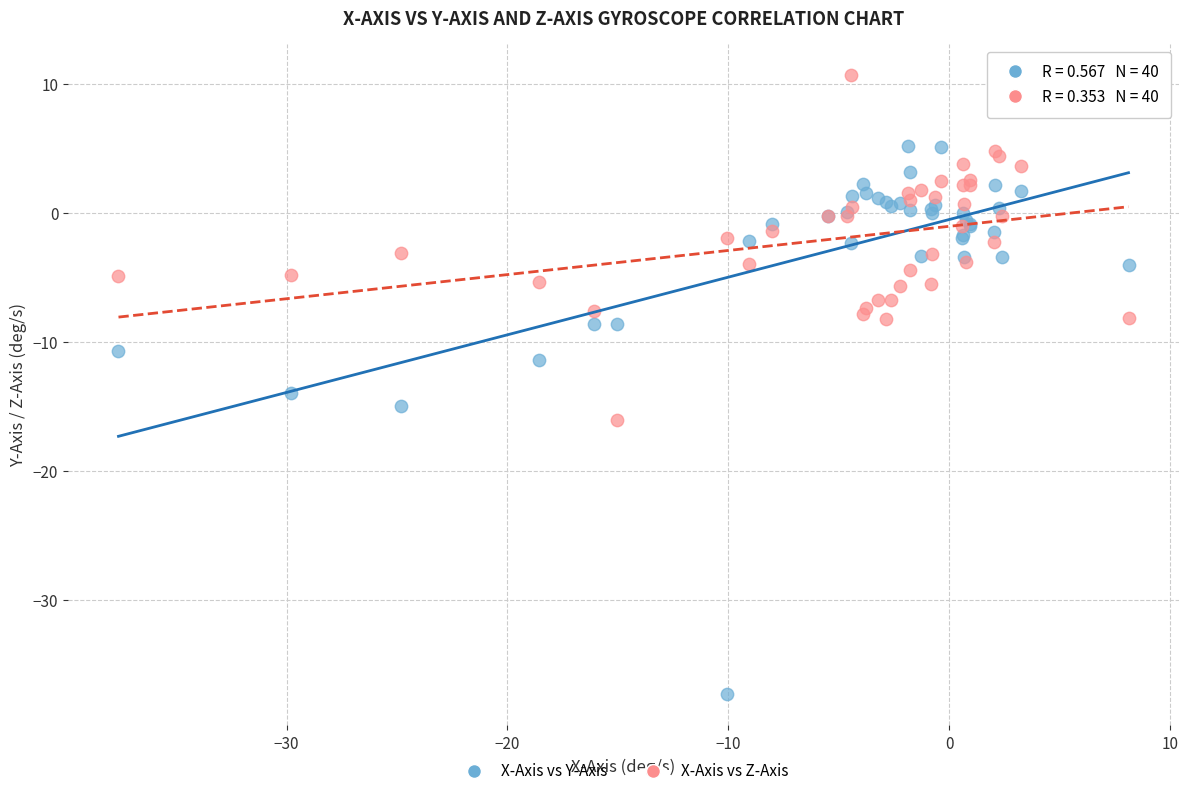

Across all series, what Y value is closest to -13?

-14.0